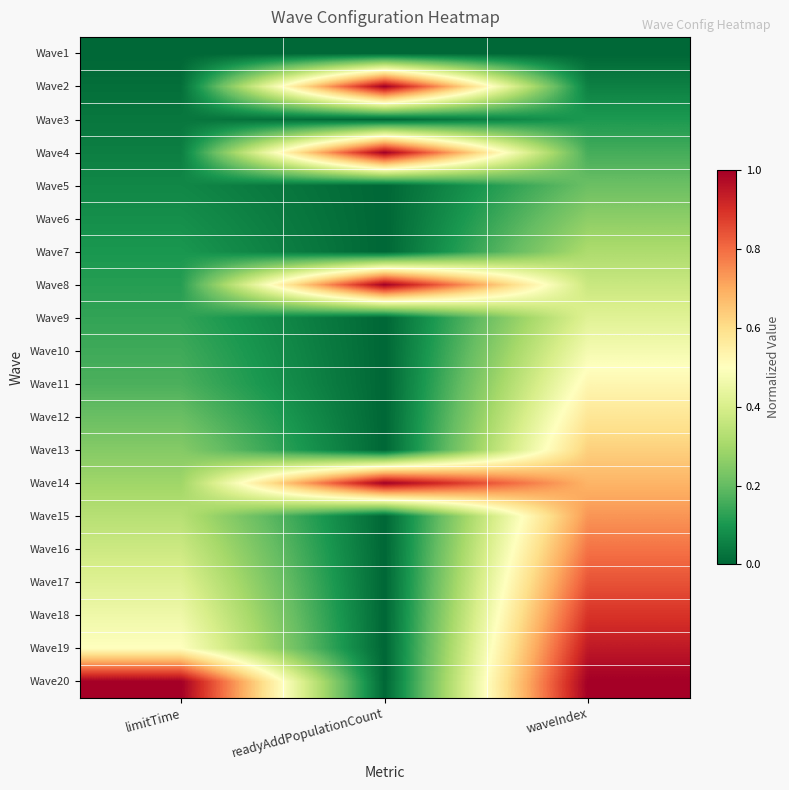

Reading left to right, list all the values displayed in this chart.

Wave1: limitTime=0.0	readyAddPopulationCount=0.0	waveIndex=0.0
Wave2: limitTime=0.0	readyAddPopulationCount=1.0	waveIndex=0.1
Wave3: limitTime=0.0	readyAddPopulationCount=0.0	waveIndex=0.1
Wave4: limitTime=0.1	readyAddPopulationCount=1.0	waveIndex=0.2
Wave5: limitTime=0.1	readyAddPopulationCount=0.0	waveIndex=0.2
Wave6: limitTime=0.1	readyAddPopulationCount=0.0	waveIndex=0.3
Wave7: limitTime=0.1	readyAddPopulationCount=0.0	waveIndex=0.3
Wave8: limitTime=0.1	readyAddPopulationCount=1.0	waveIndex=0.4
Wave9: limitTime=0.1	readyAddPopulationCount=0.0	waveIndex=0.4
Wave10: limitTime=0.1	readyAddPopulationCount=0.0	waveIndex=0.5
Wave11: limitTime=0.2	readyAddPopulationCount=0.0	waveIndex=0.5
Wave12: limitTime=0.2	readyAddPopulationCount=0.0	waveIndex=0.6
Wave13: limitTime=0.2	readyAddPopulationCount=0.0	waveIndex=0.6
Wave14: limitTime=0.3	readyAddPopulationCount=1.0	waveIndex=0.7
Wave15: limitTime=0.3	readyAddPopulationCount=0.0	waveIndex=0.7
Wave16: limitTime=0.4	readyAddPopulationCount=0.0	waveIndex=0.8
Wave17: limitTime=0.4	readyAddPopulationCount=0.0	waveIndex=0.8
Wave18: limitTime=0.5	readyAddPopulationCount=0.0	waveIndex=0.9
Wave19: limitTime=0.5	readyAddPopulationCount=0.0	waveIndex=0.9
Wave20: limitTime=1.0	readyAddPopulationCount=0.0	waveIndex=1.0